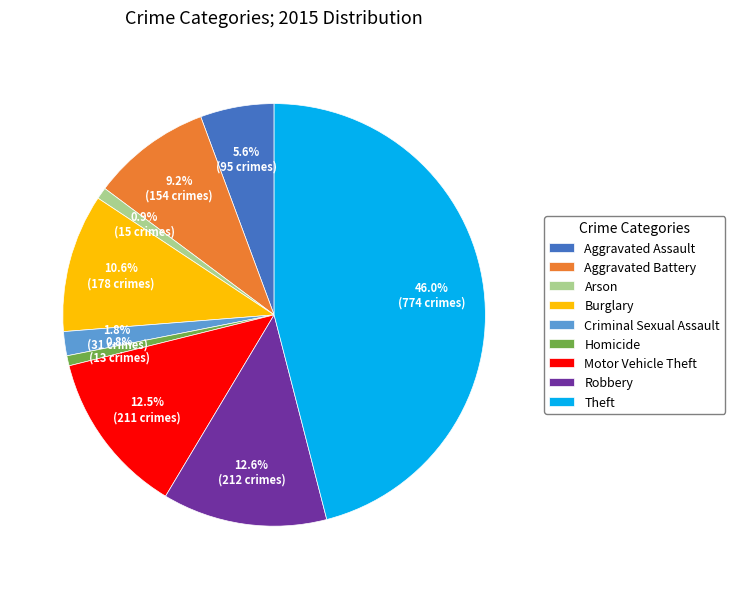

What is the largest slice in the pie chart?

Theft